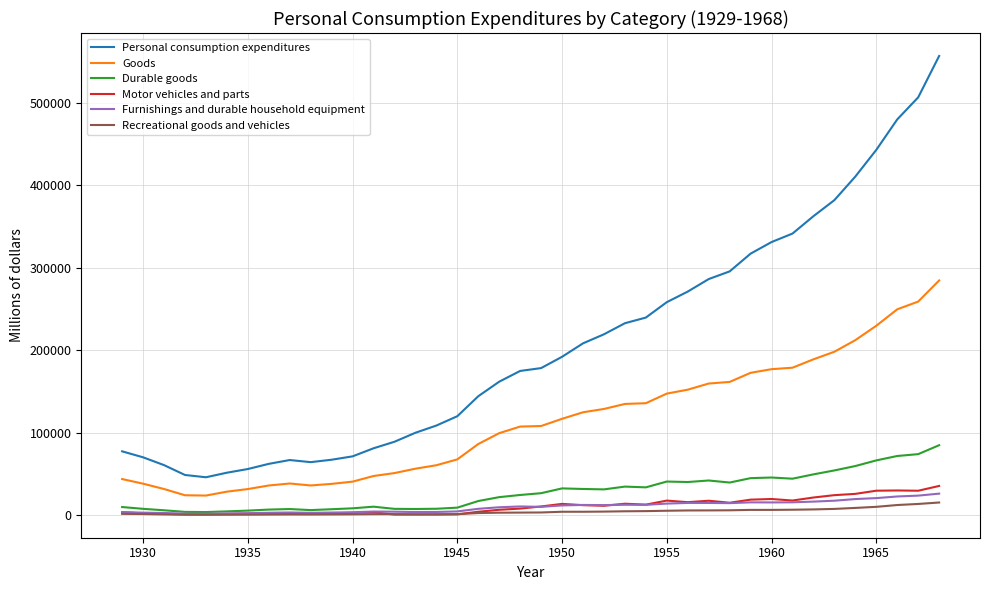

True or false: Motor vehicles and parts and Personal consumption expenditures intersect in this chart.

False